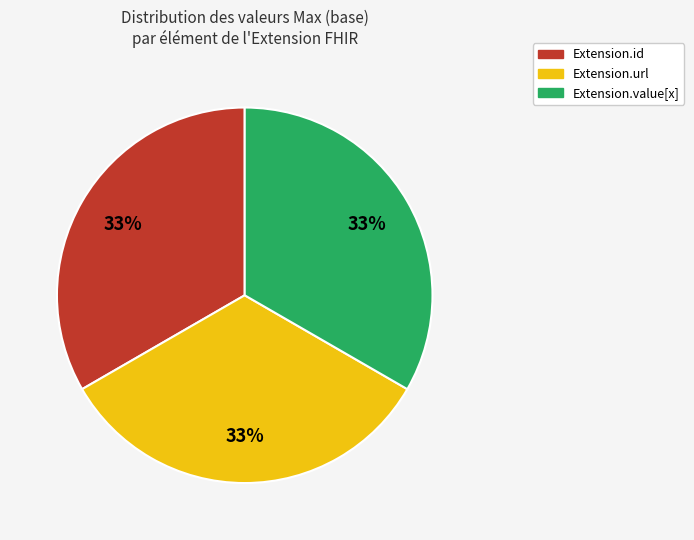

Do Extension.url and Extension.id together represent more than half of the pie?

Yes